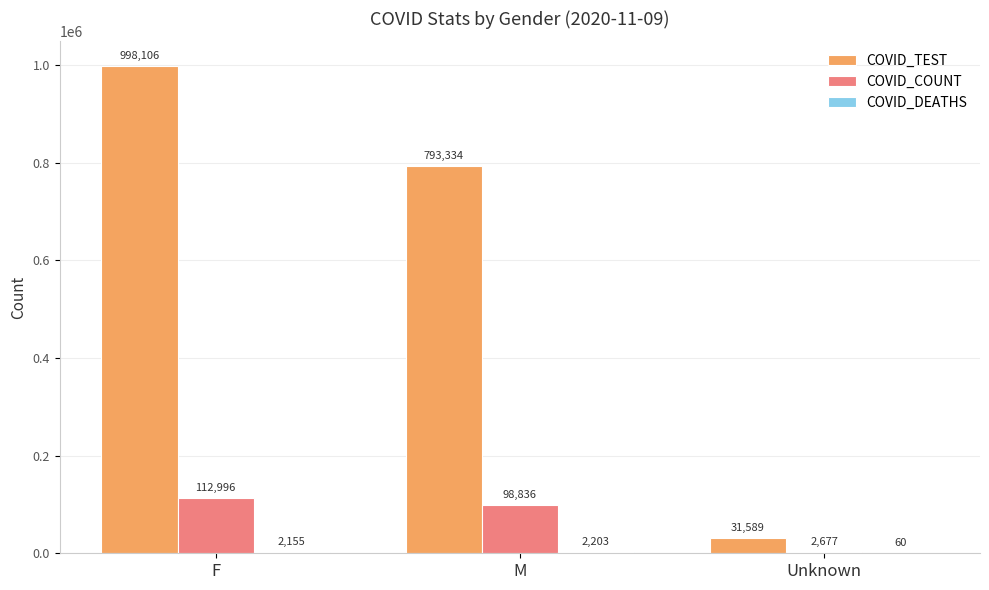

Which series has the largest total across all categories?

COVID_TEST